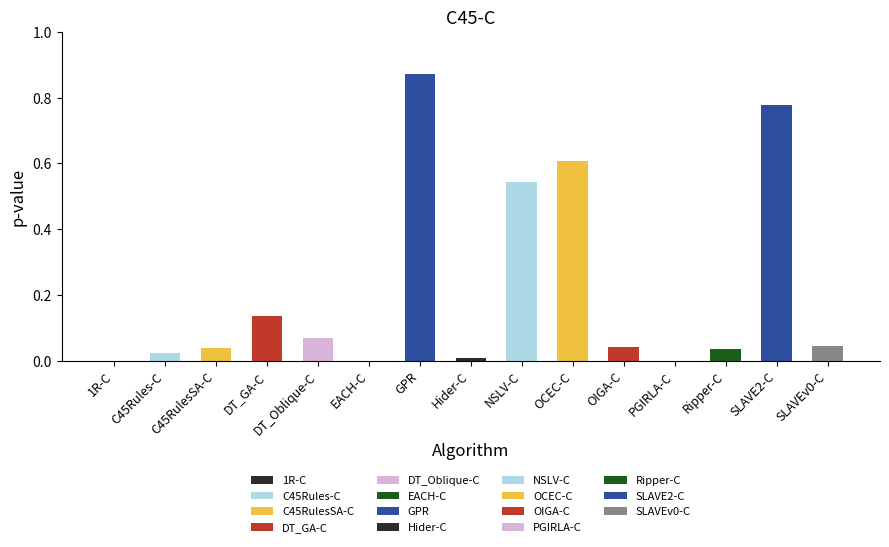

What is the sum of the values at DT_GA-C and PGIRLA-C?

0.1